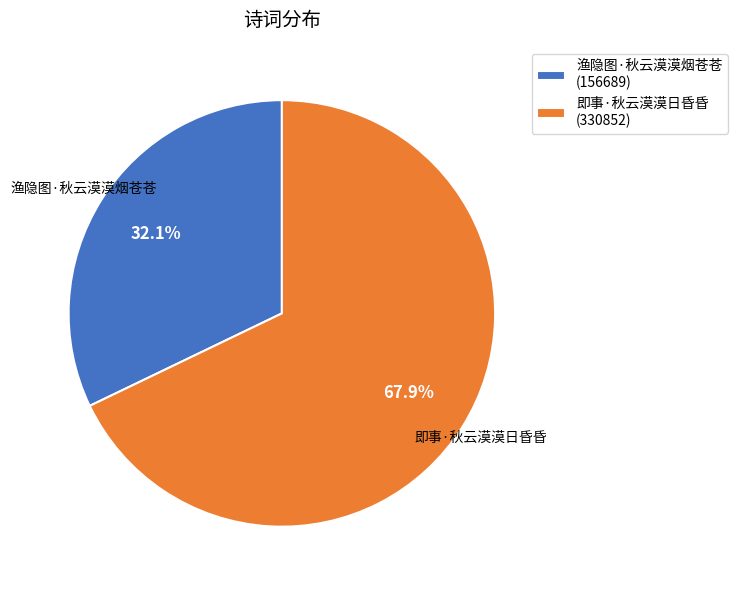

What is the ratio of the value at 渔隐图·秋云漠漠烟苍苍 to the value at 即事·秋云漠漠日昏昏?

0.5